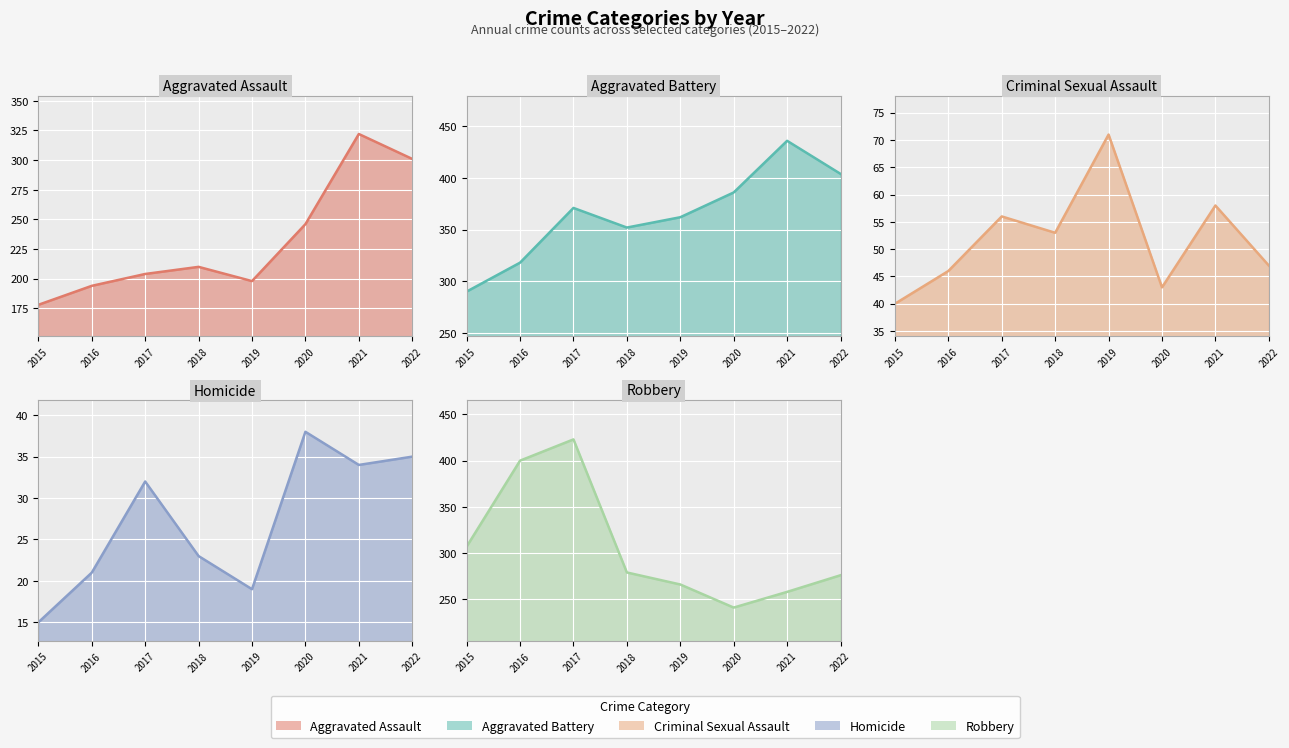

Where is the first local minimum for Aggravated Assault?

2019